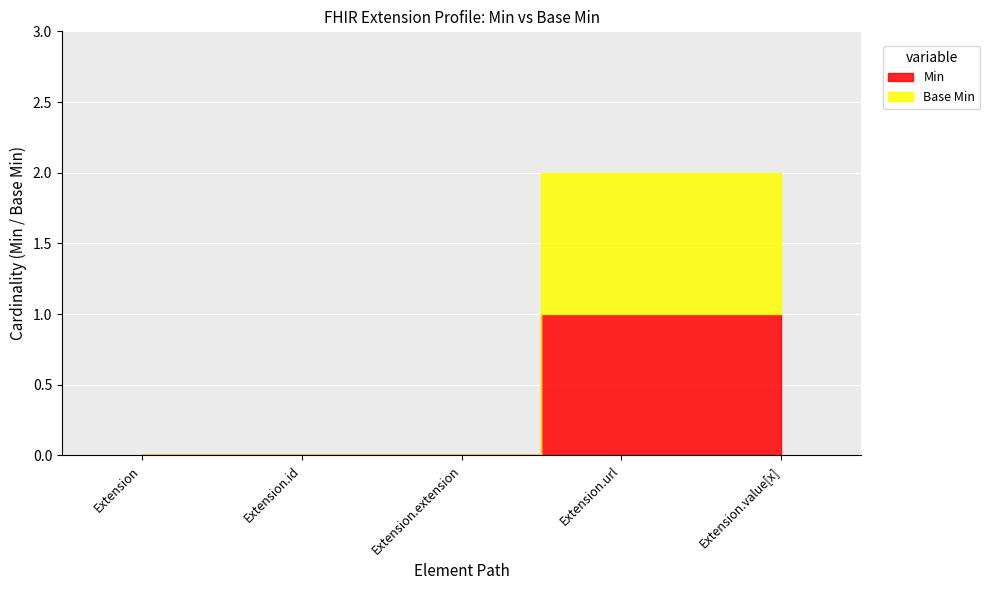

Reading left to right, transcribe all the data shown in this chart.

Min: 0	0	0	1	1
Base Min: 0	0	0	1	1